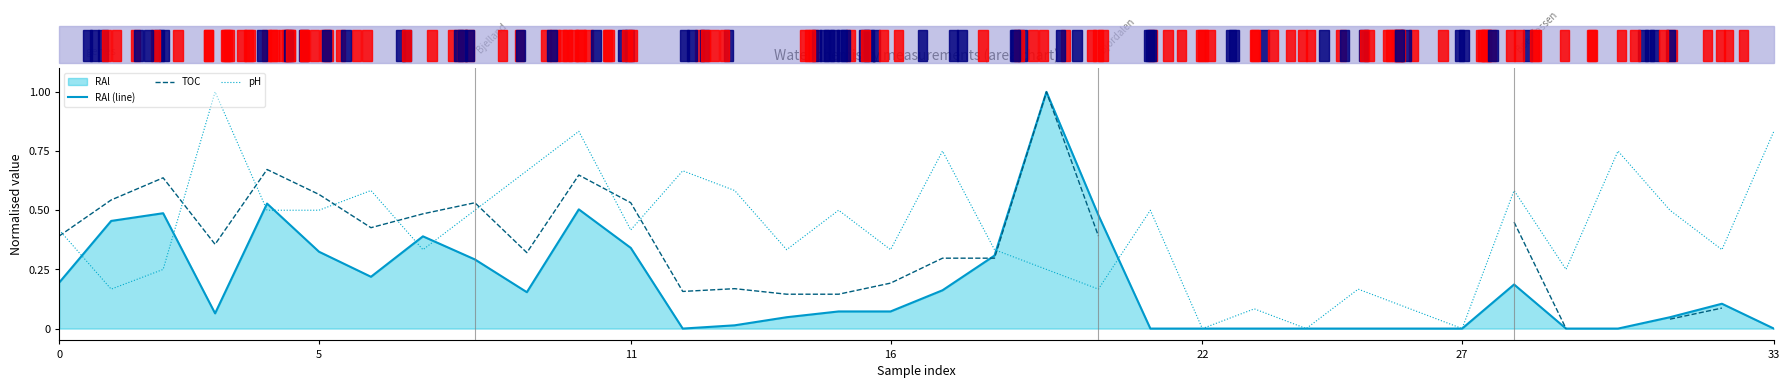

In pH, how many points are lower than both neighbors (excluding endpoints)?

11